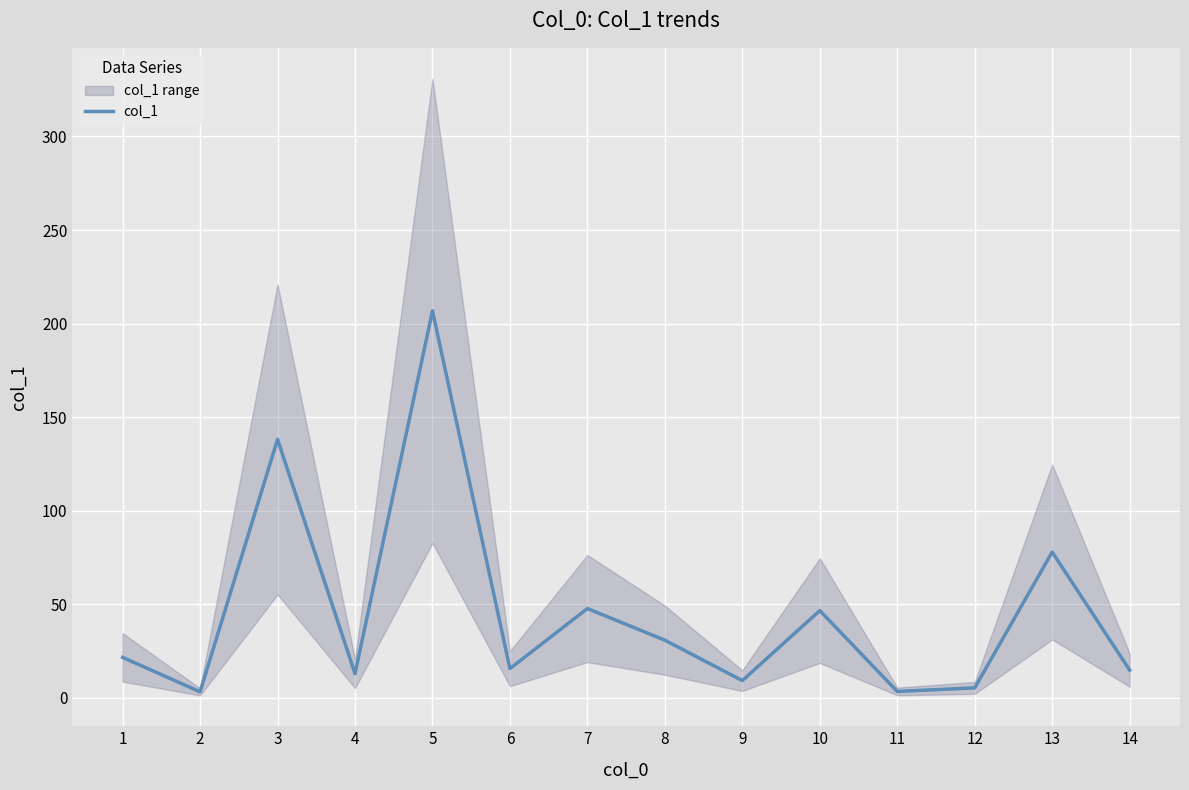

How many interior local valleys (lower than both neighbors) does the data have?

5